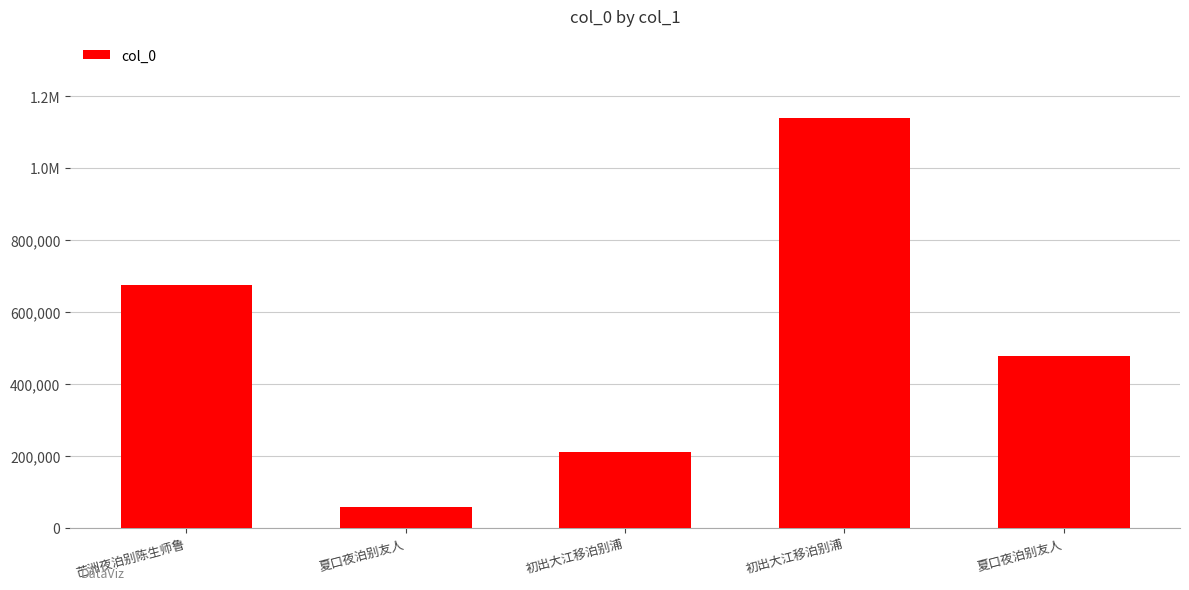

Between 夏口夜泊别友人 and 初出大江移泊别浦, which is larger?

夏口夜泊别友人